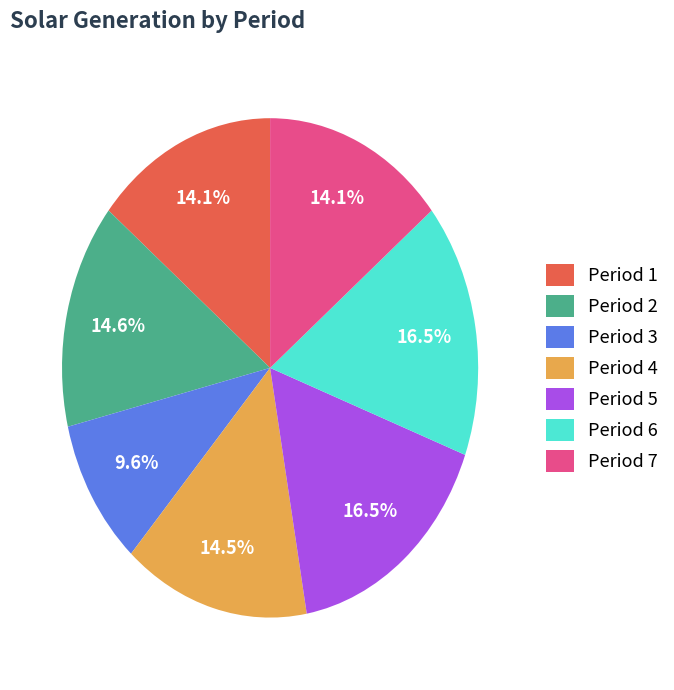

To the nearest percent, what percentage of the pie is Period 1?

14%